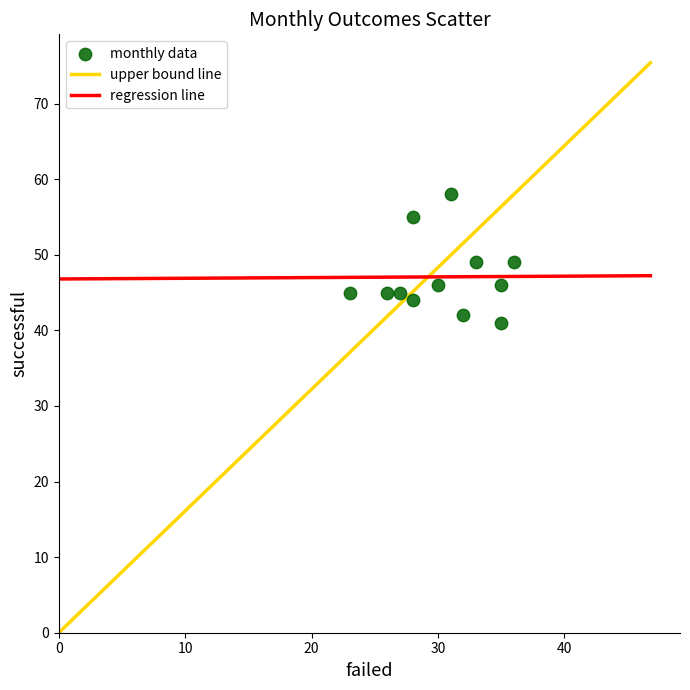

What is the average X value?

30